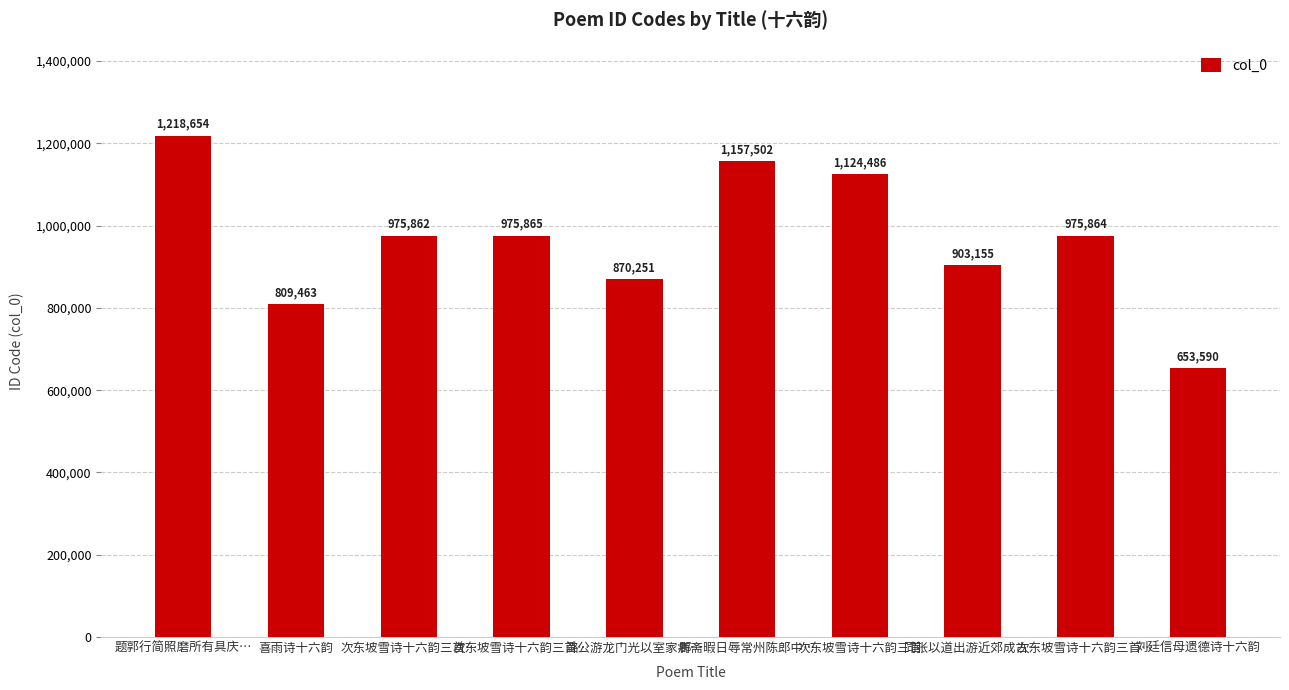

Rank the categories by value from lowest to highest.

刘廷信母遗德诗十六韵, 喜雨诗十六韵, 潞公游龙门光以室家病…, 同张以道出游近郊成古…, 次东坡雪诗十六韵三首…, 次东坡雪诗十六韵三首…, 次东坡雪诗十六韵三首…, 次东坡雪诗十六韵三首, 郡斋暇日辱常州陈郎中…, 题郭行简照磨所有具庆…